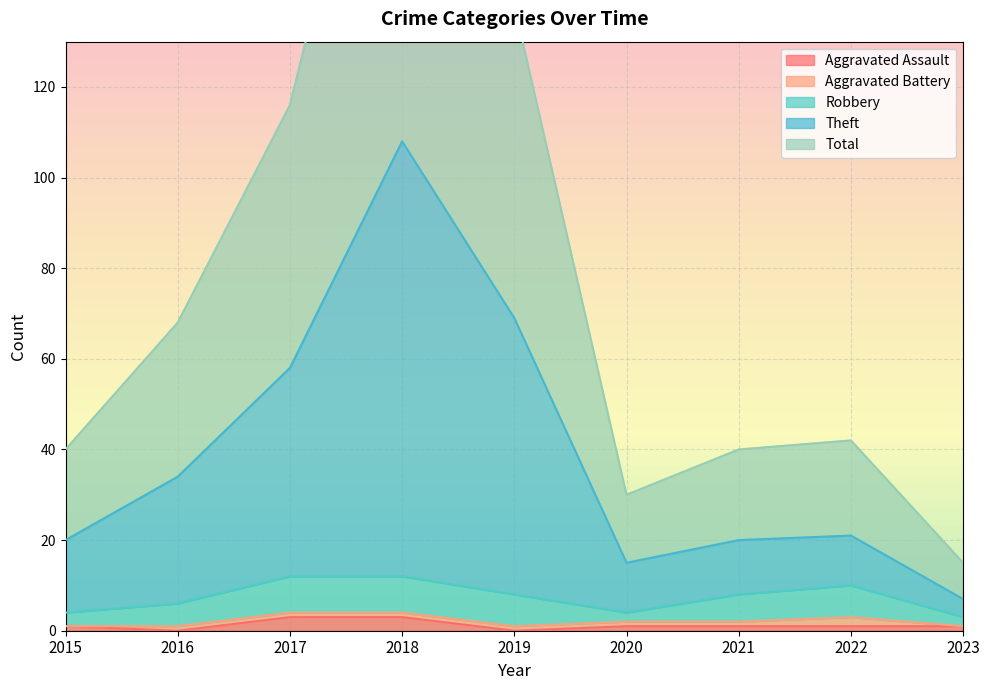

At which category does Aggravated Assault reach its first local valley?

2016